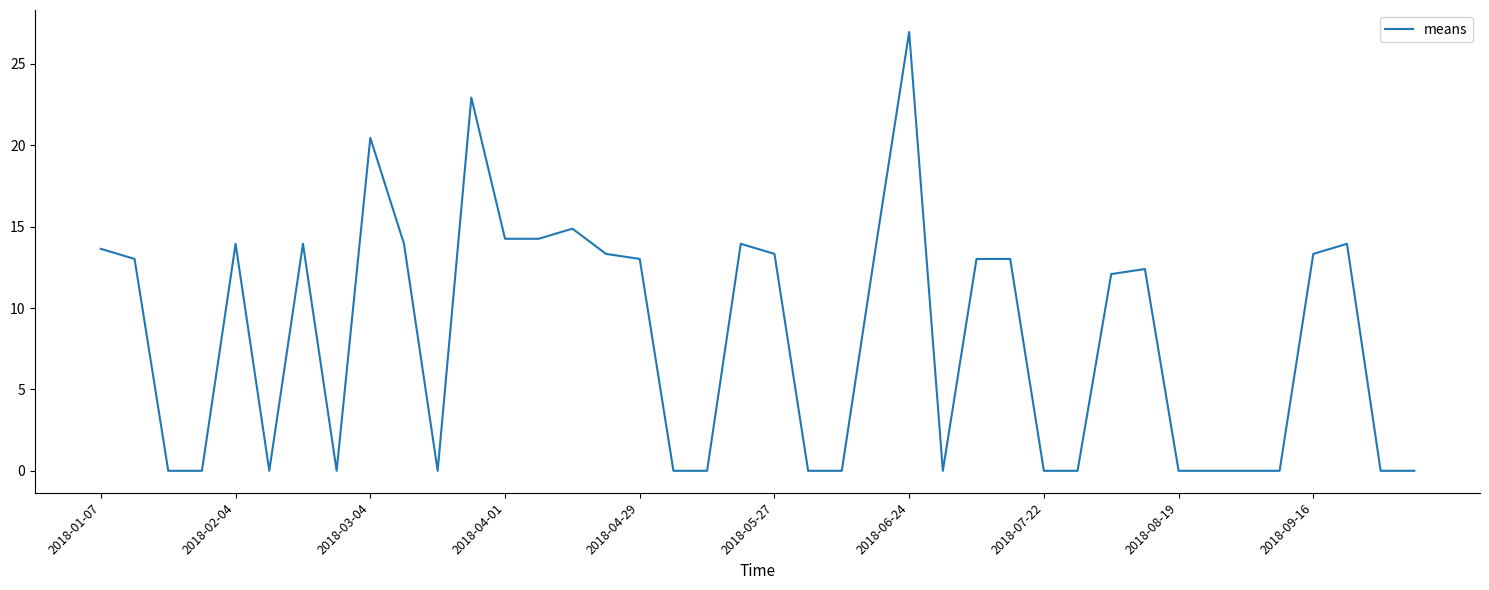

What is the maximum value shown in the chart?

27.0